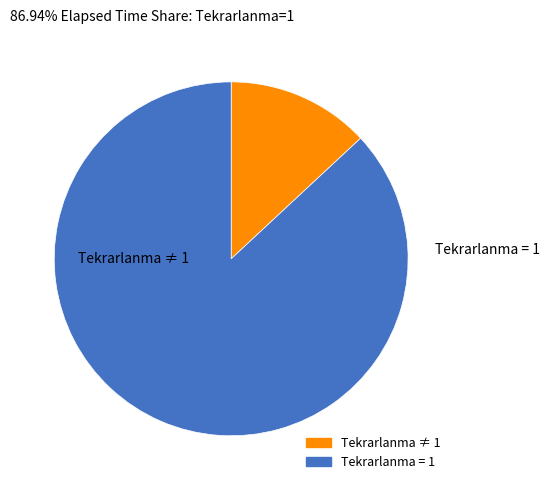

Does any single category account for the majority?

Yes